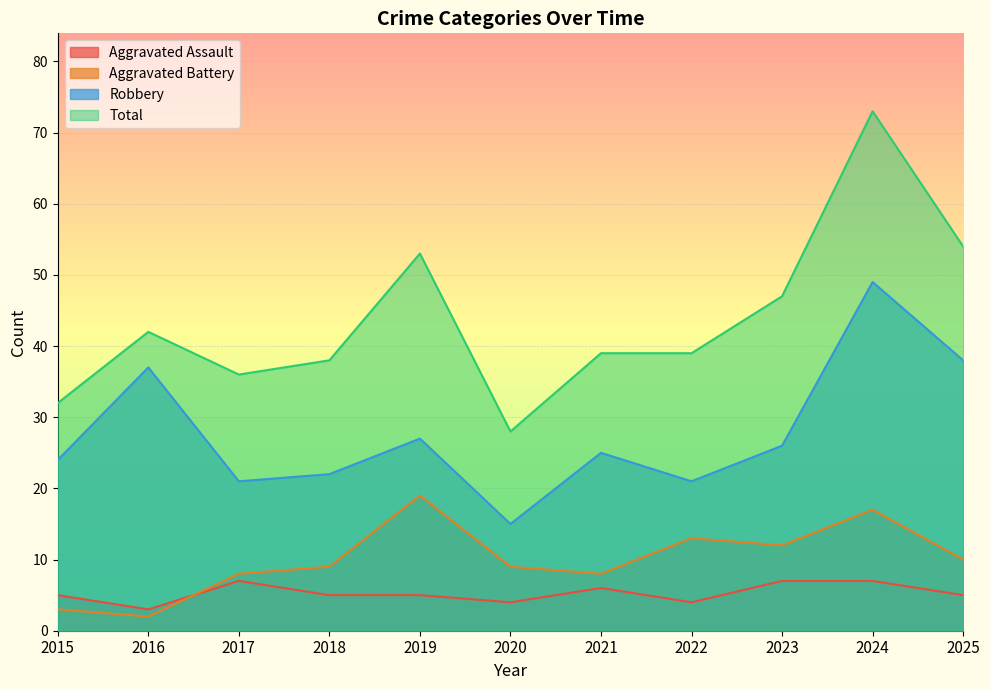

What is the value of the Aggravated Battery point at the 11th from the left?

10